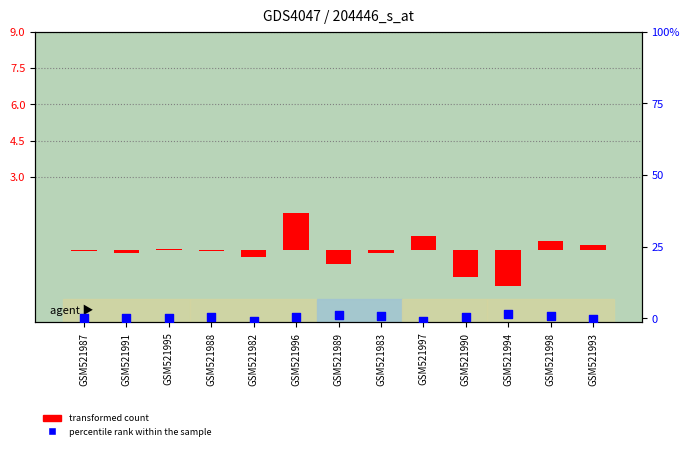

What are all the series names shown in the legend?

transformed count, percentile rank within the sample